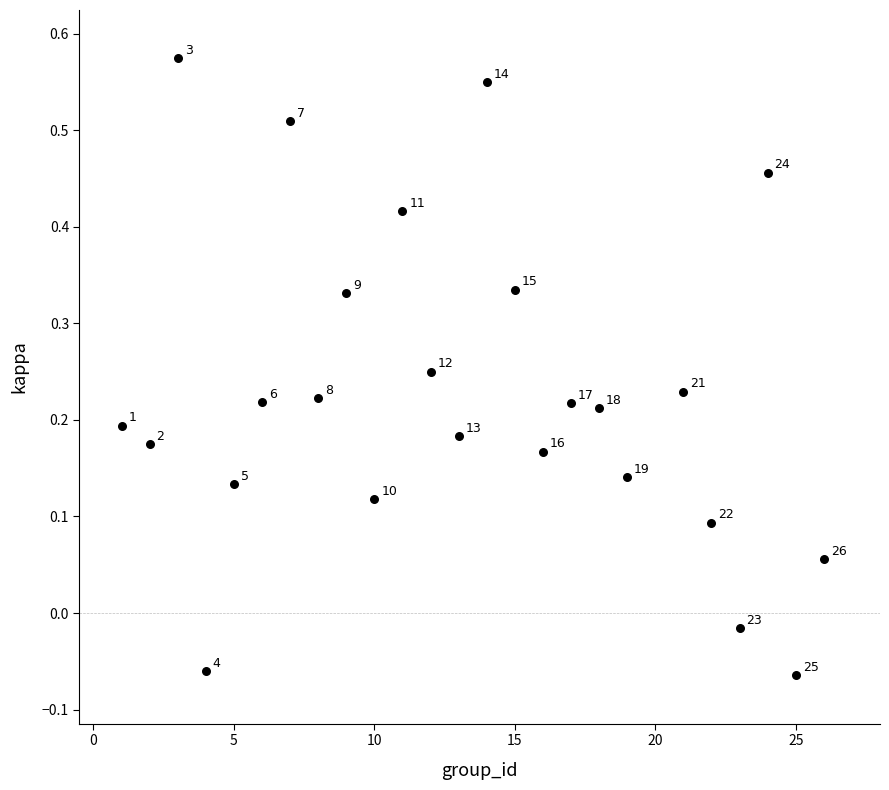

What is the range of X values (max minus min)?

25.0